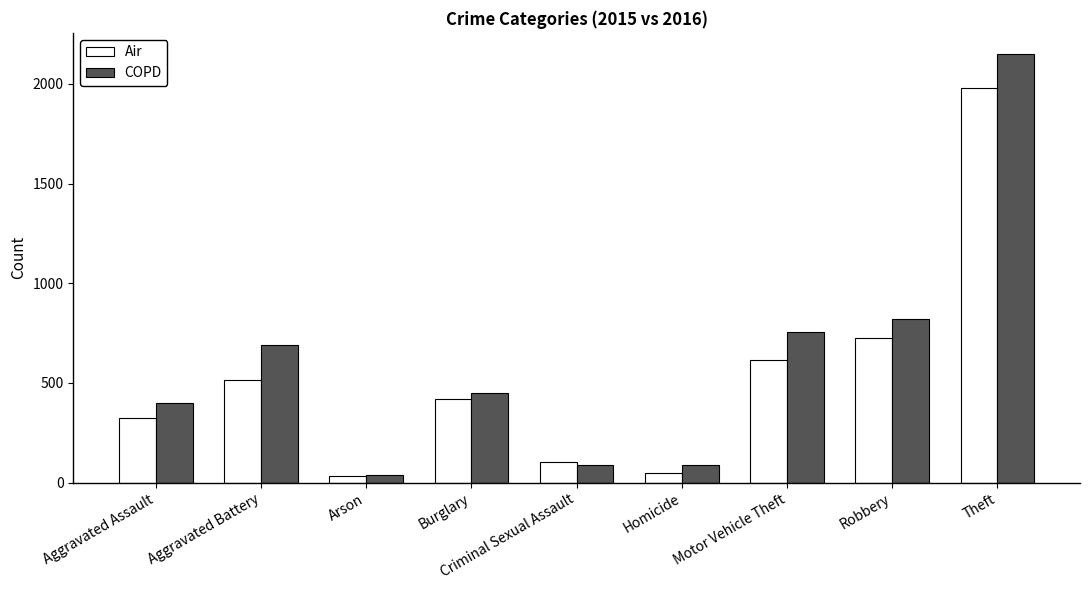

Which series has the largest total across all categories?

COPD